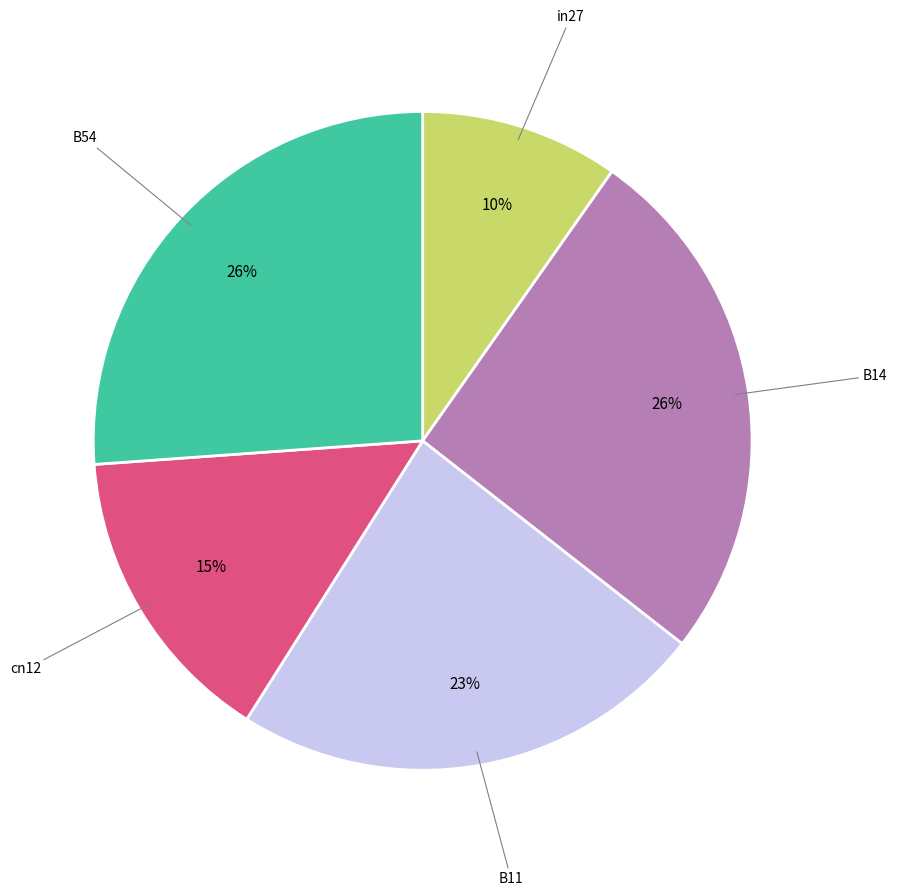

Do in27 and B54 together represent more than half of the pie?

No